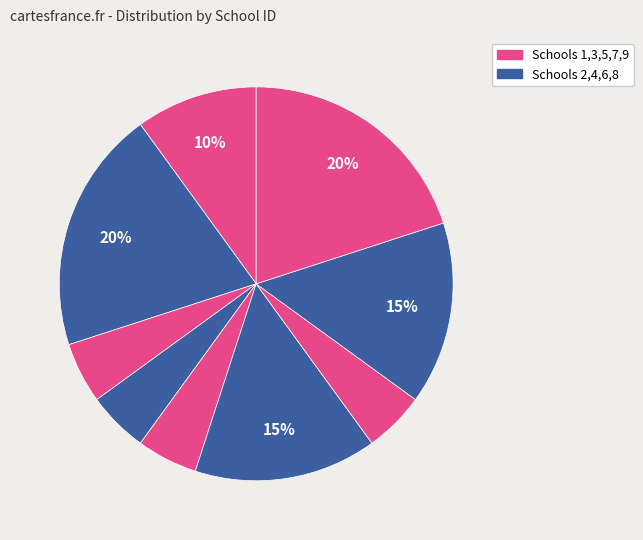

How many slices are in this pie chart?

9